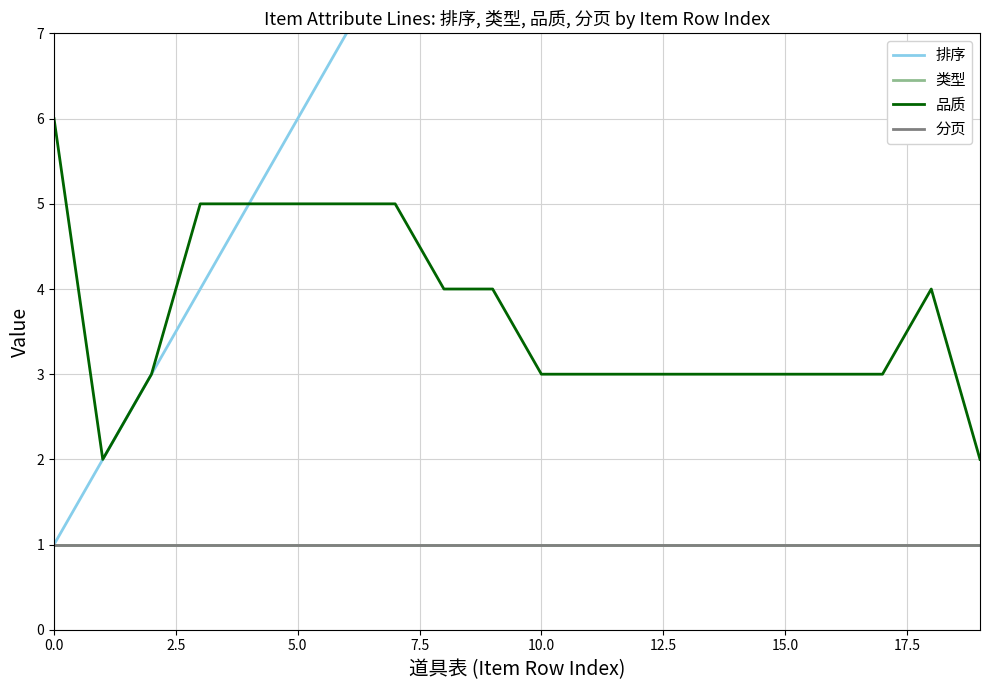

Which has a higher value, 18 or 13?

18